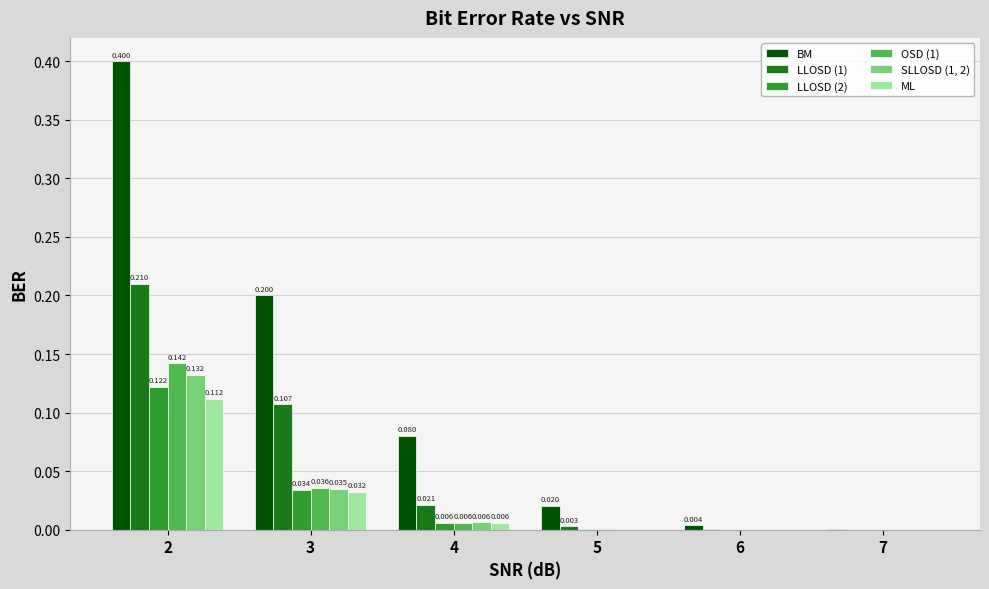

Is the value of ML at 4 greater than the value of LLOSD (1) at 4?

No